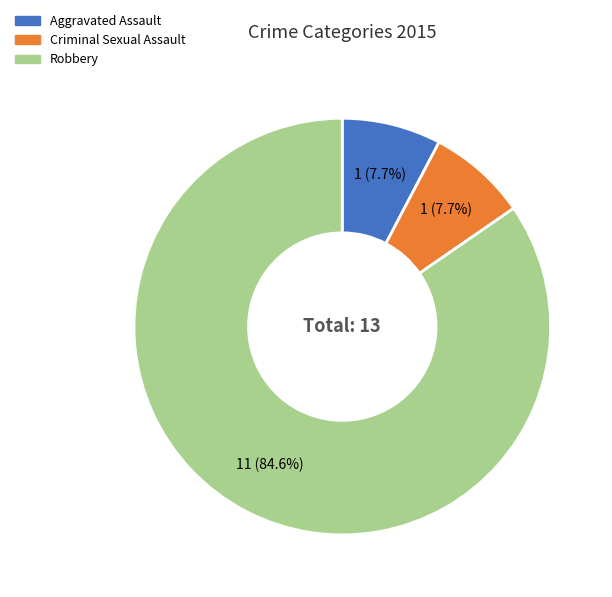

To the nearest percent, what is the combined percentage of Robbery and Criminal Sexual Assault?

92%